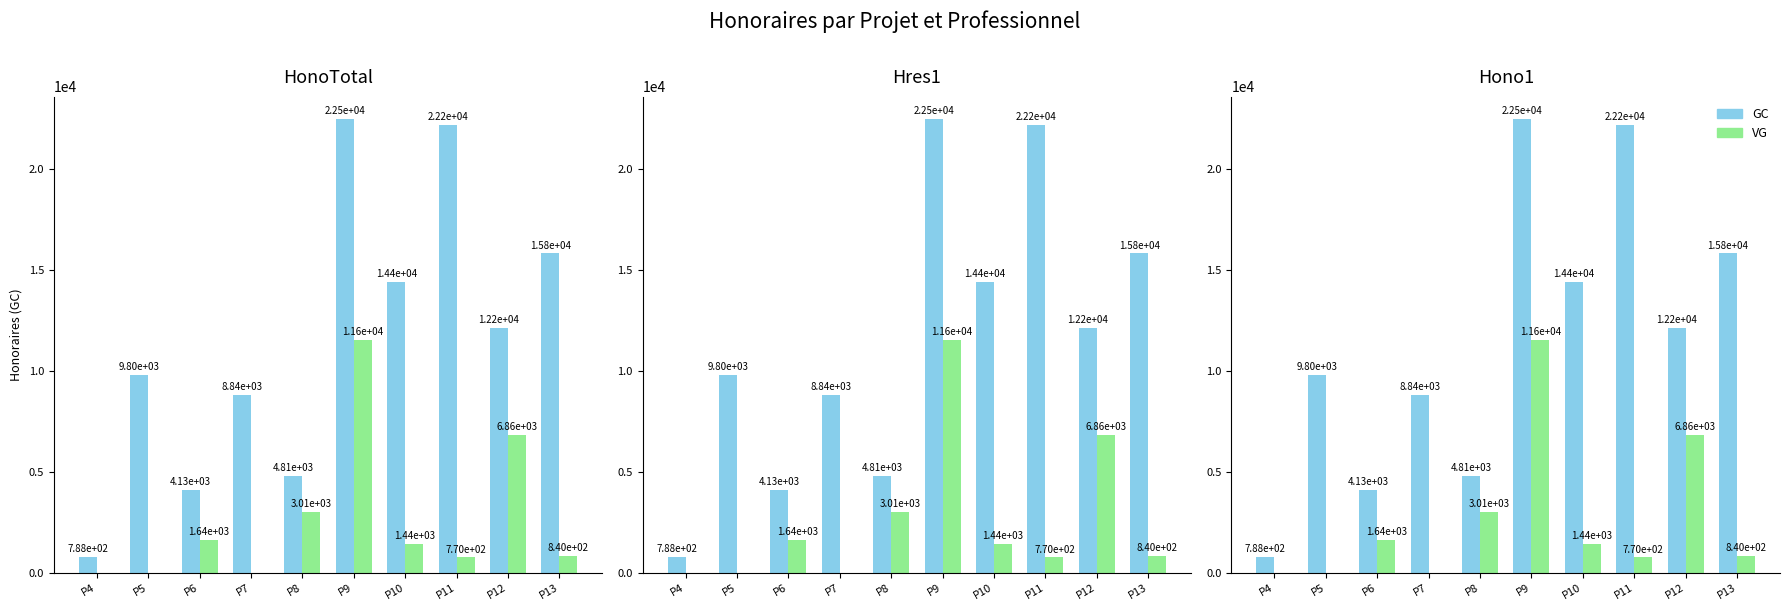

What is the value of the GC bar at the 10th from the left?

15837.5